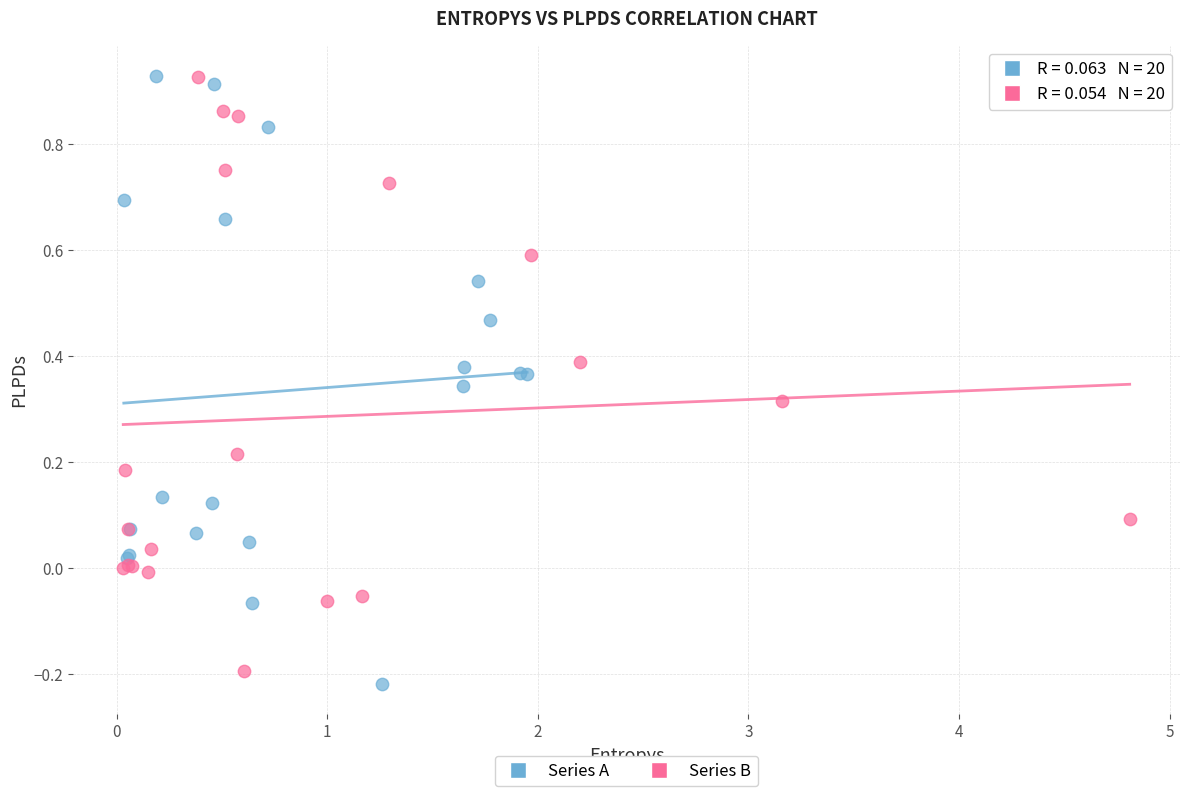

What are all the series names shown in the legend?

Series A, Series B